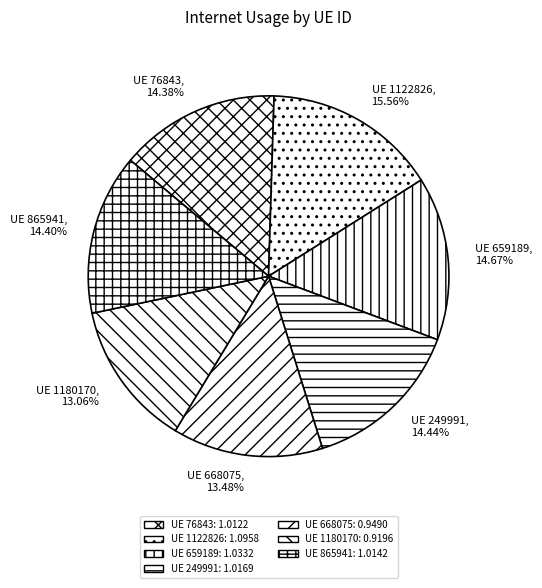

Which category has the smallest portion of the pie?

1180170